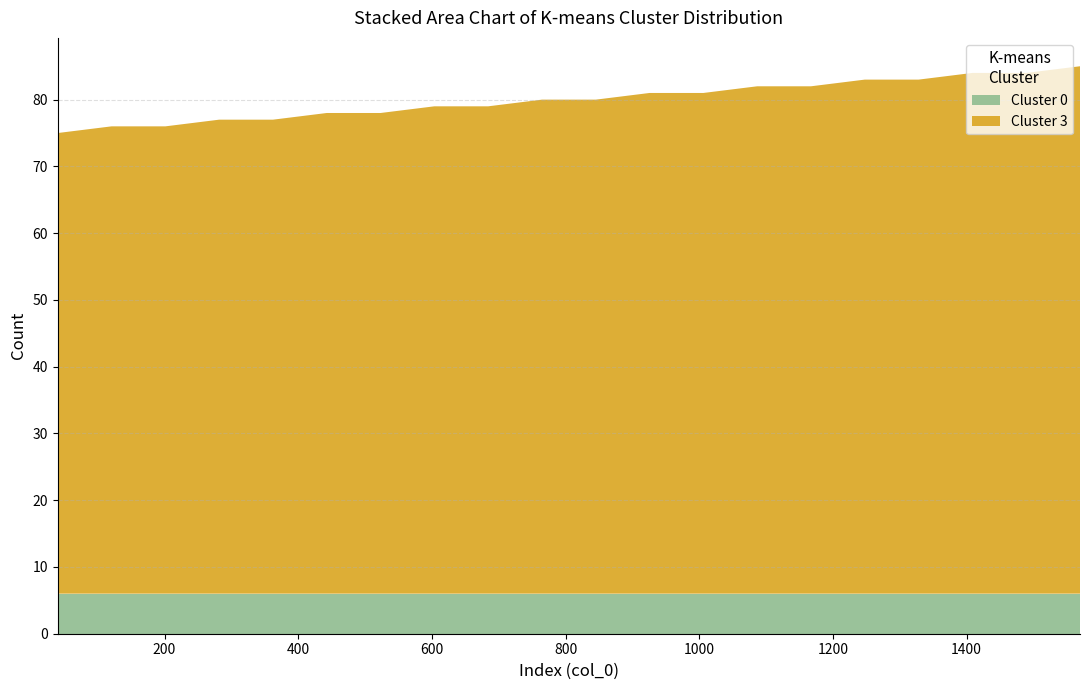

What is the lowest value of the Cluster 0 series?

6